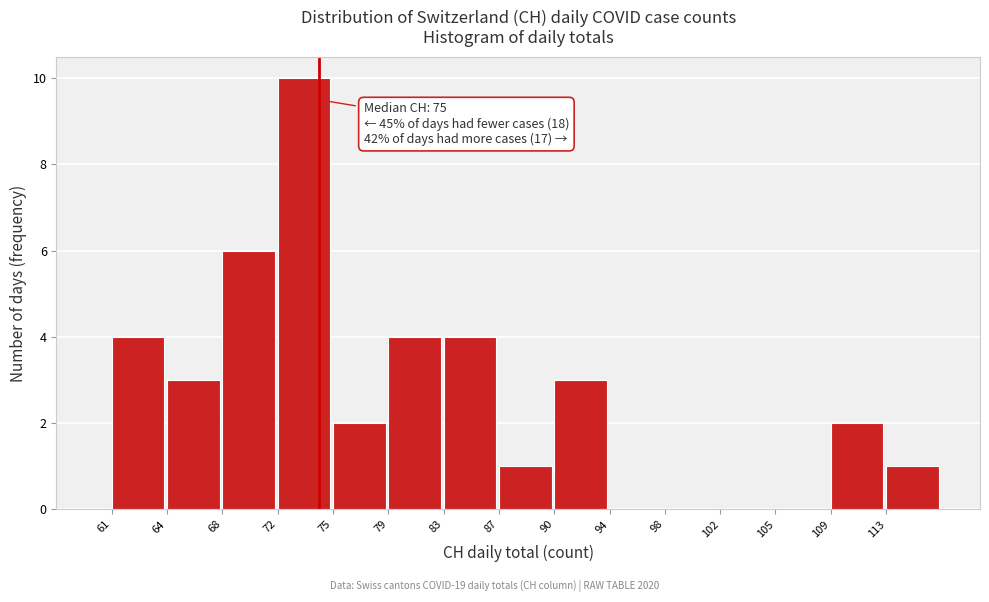

Reading left to right, transcribe all the data shown in this chart.

61=4	64=3	68=6	72=10	75=2	79=4	83=4	87=1	90=3	94=0	98=0	102=0	105=0	109=2	113=1